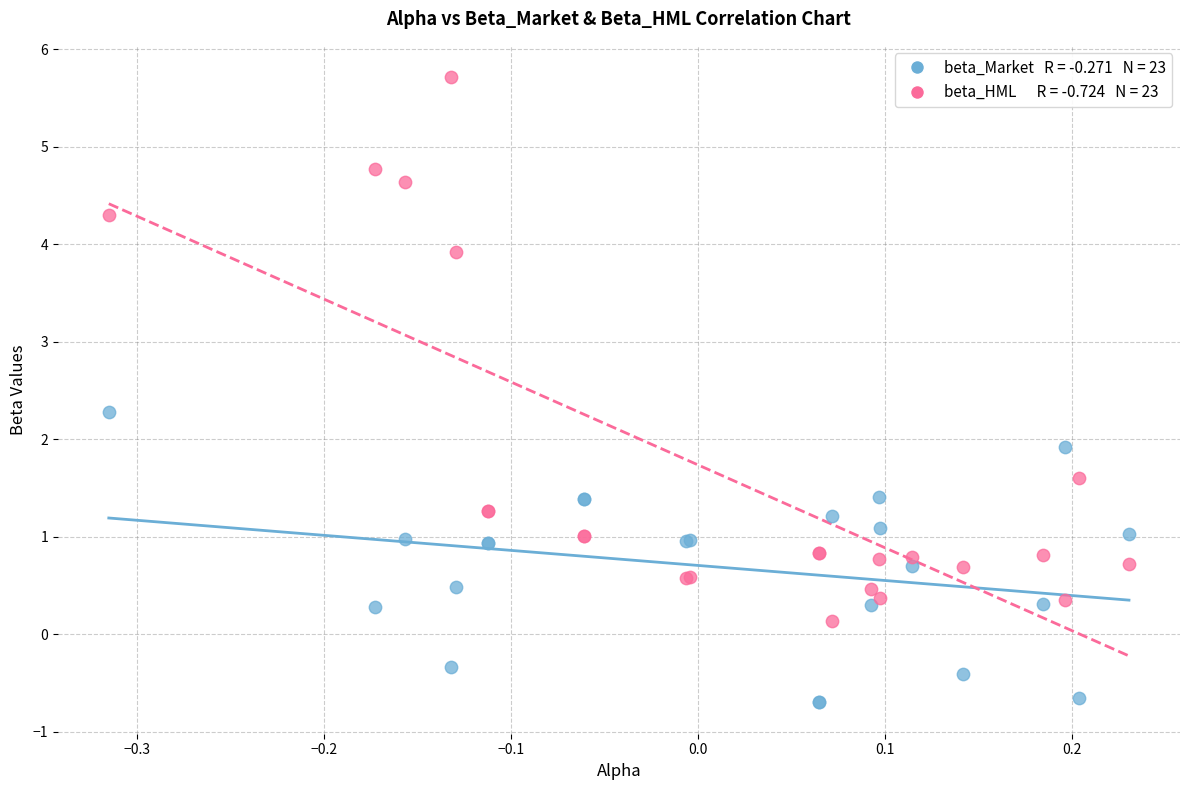

Across all series, what Y value is closest to 2?

1.9